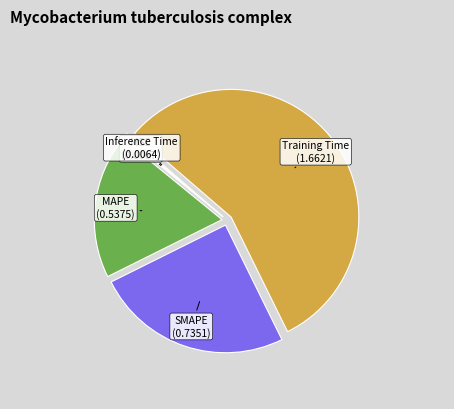

Combined, do Training Time and MAPE account for over 50%?

Yes